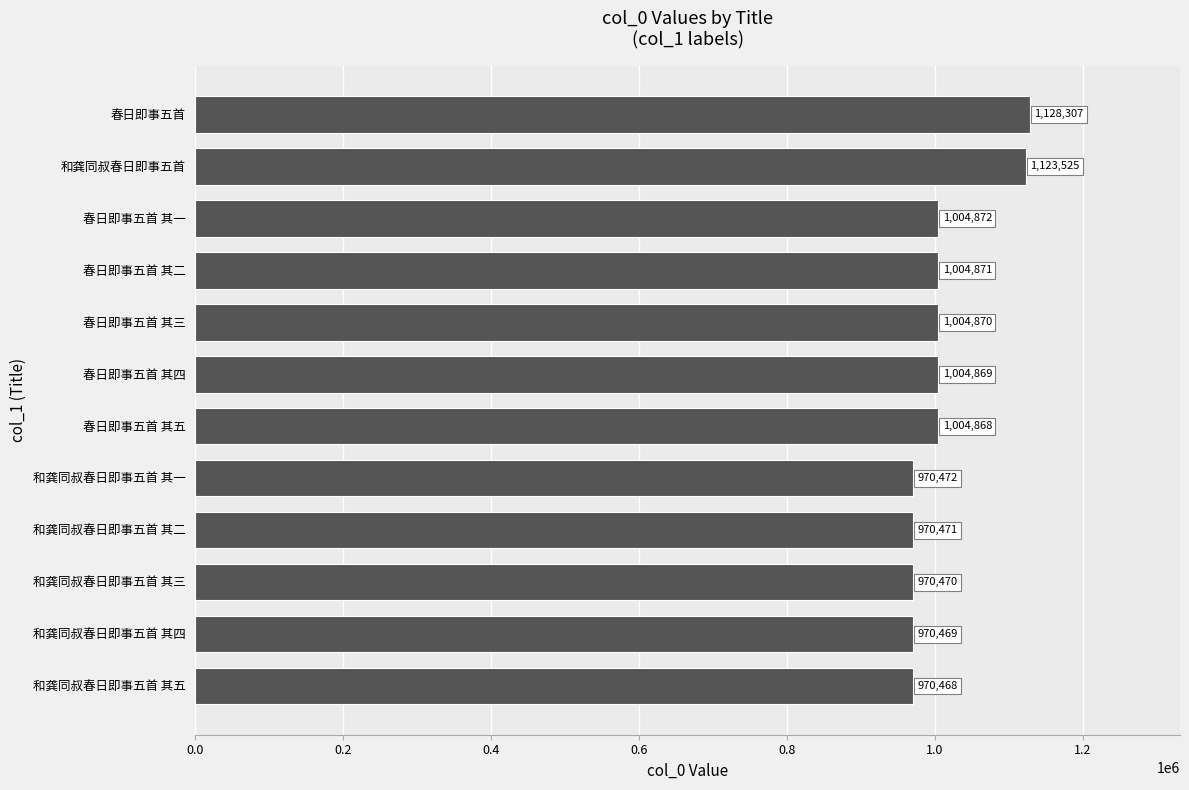

The chart shows a value of 451881 at 春日即事五首 其三. True or false?

False